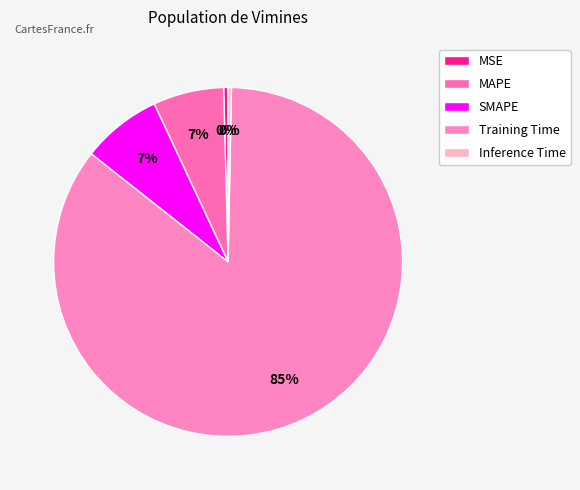

Is it true that Training Time is 85% of the pie?

True